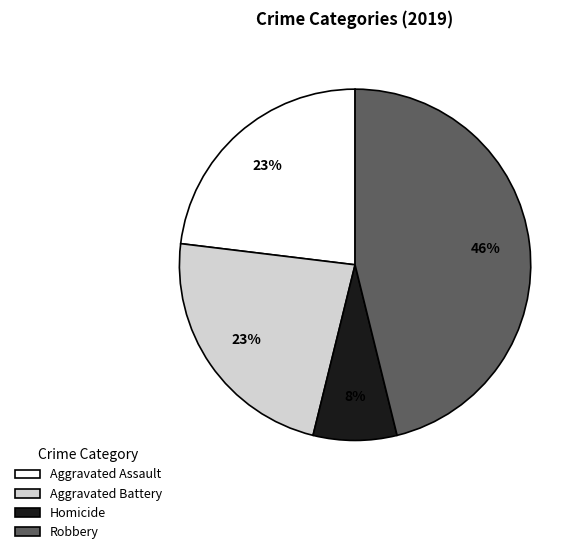

To the nearest percent, what is the difference between the largest and smallest slice percentages?

38%